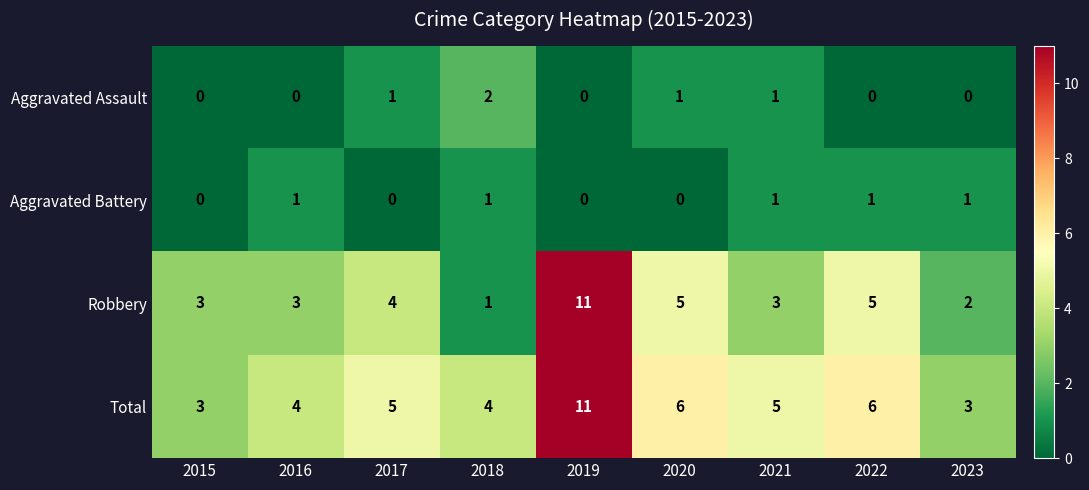

What is the minimum value for Total?

3